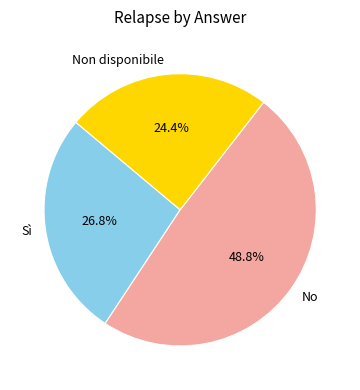

Is the sum of Sì and Non disponibile greater than half?

Yes